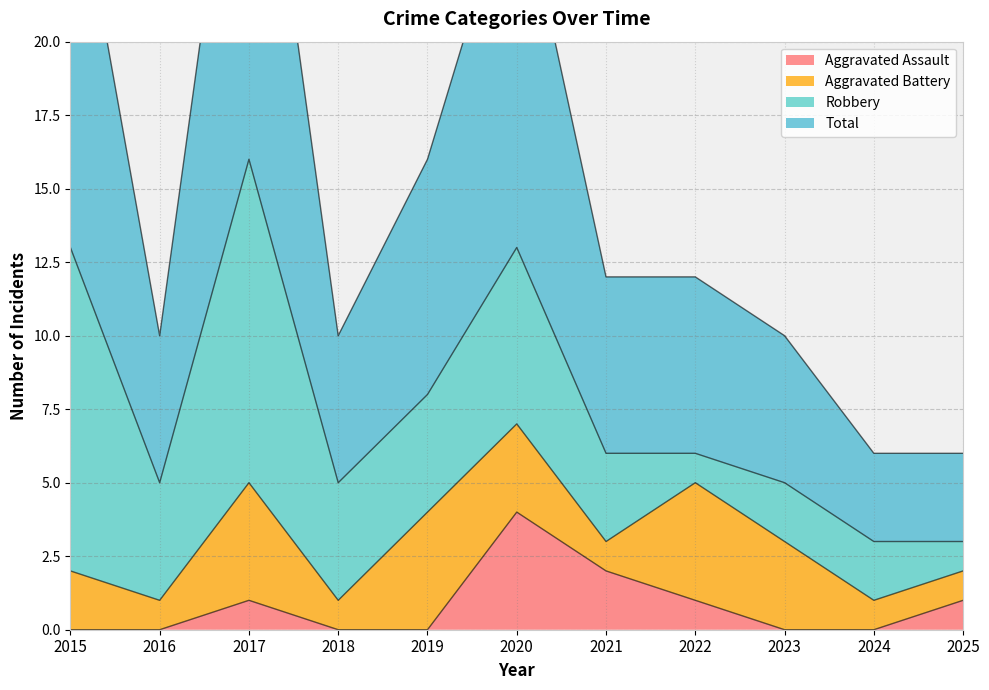

What is the sum of all Aggravated Assault values?

9